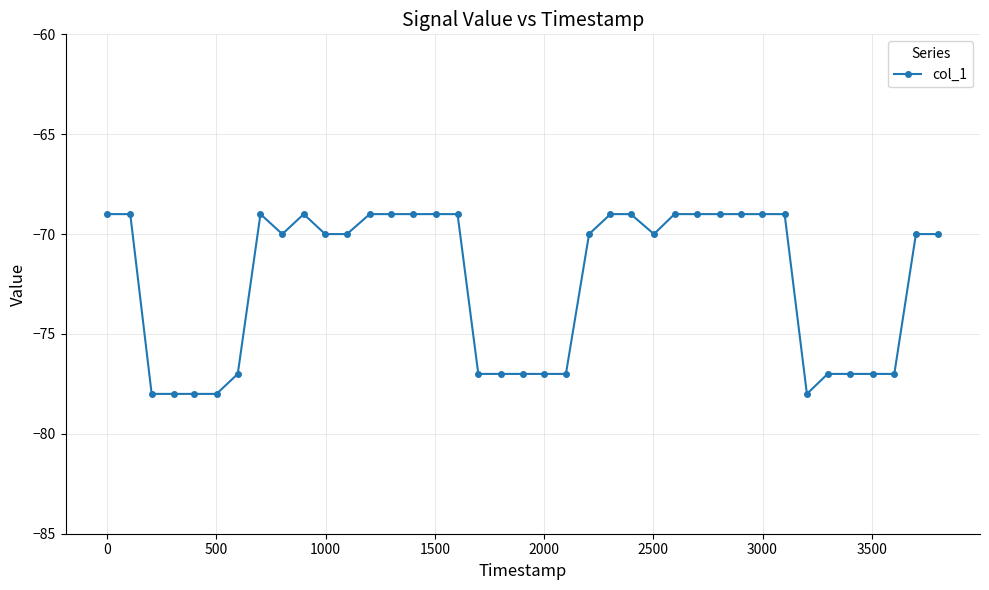

Does the chart have visible grid lines?

Yes